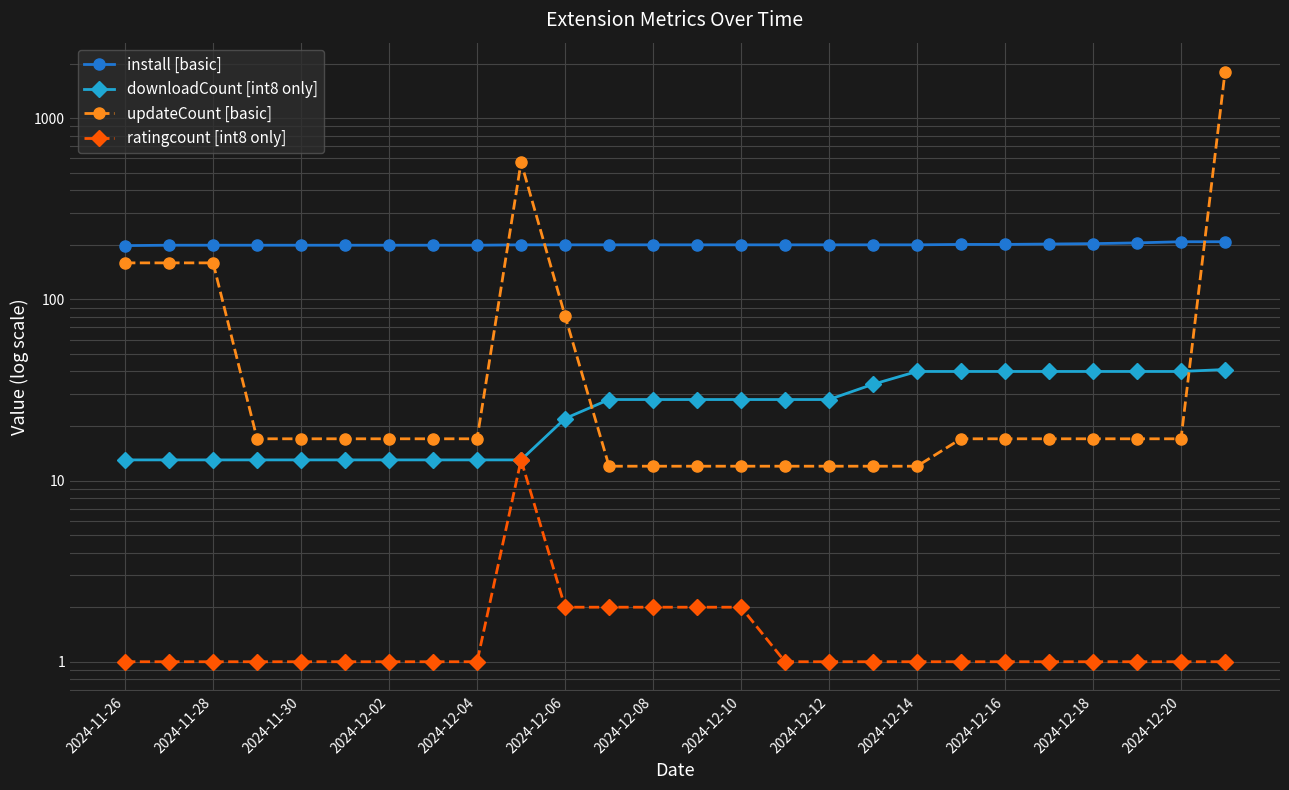

At how many categories does at least one series exceed 1527?

1